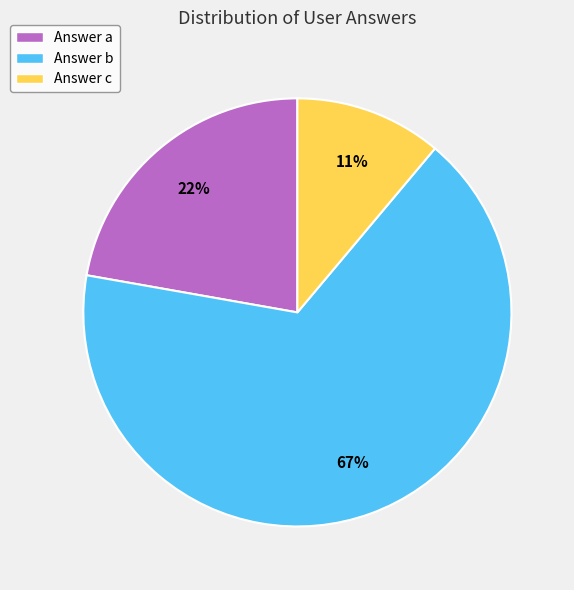

Do Answer b and Answer c together represent more than half of the pie?

Yes